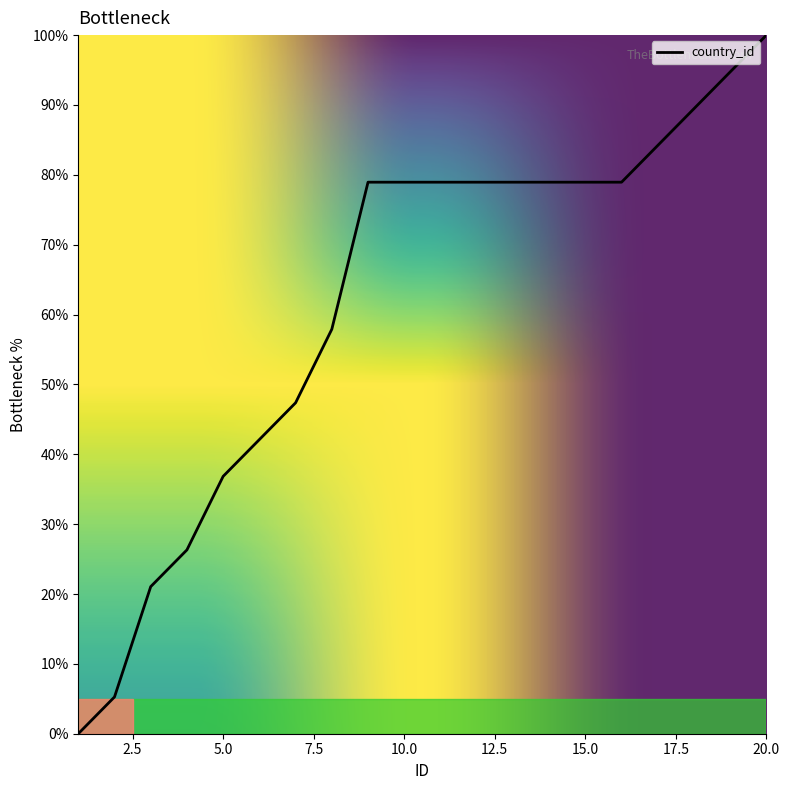

What is the greatest value displayed?

100.0